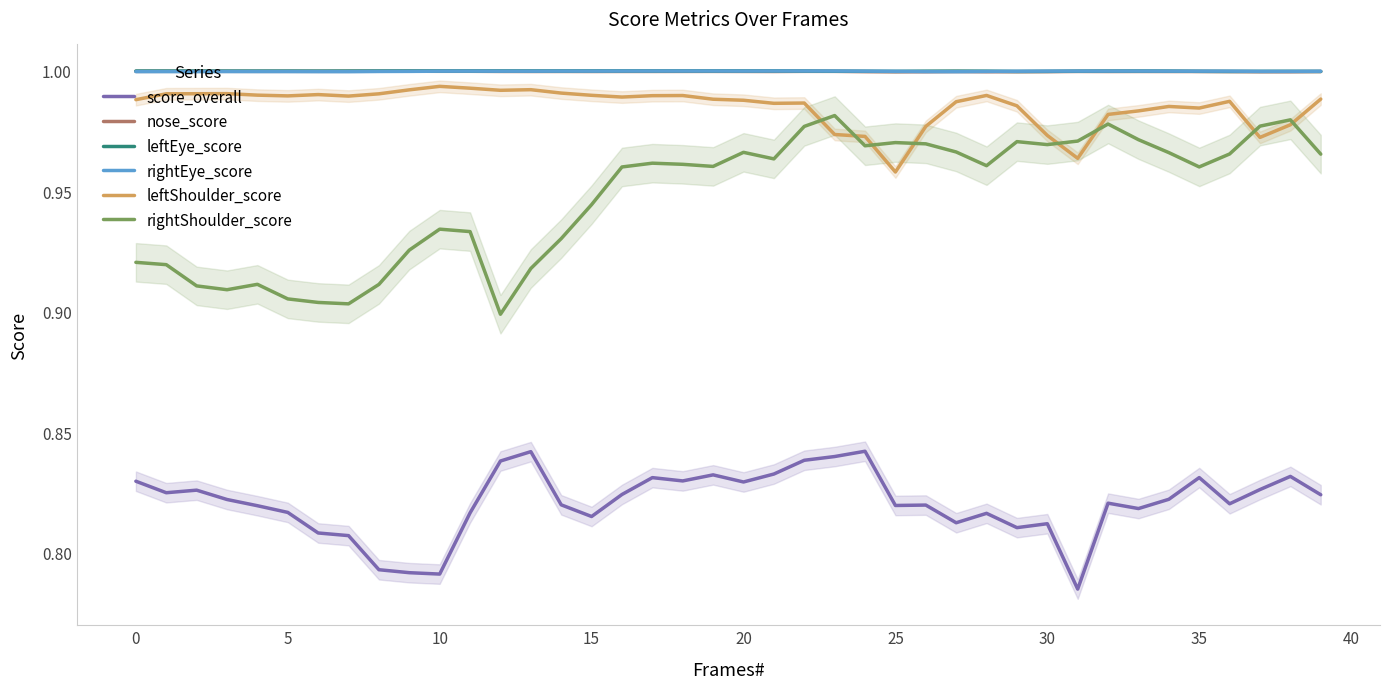

What are all the series names shown in the legend?

score_overall, nose_score, leftEye_score, rightEye_score, leftShoulder_score, rightShoulder_score